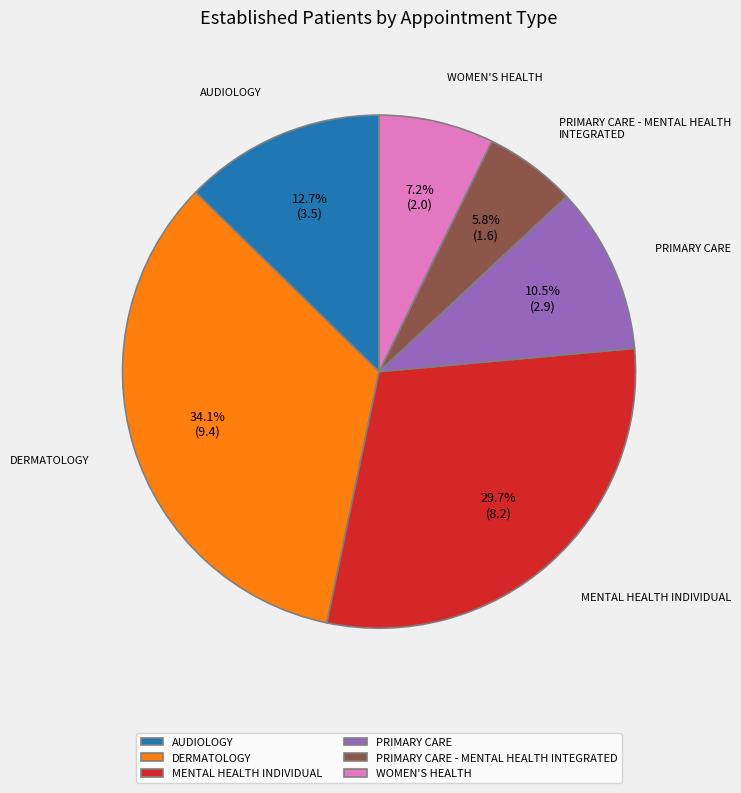

Which category has the smallest portion of the pie?

PRIMARY CARE - MENTAL HEALTH INTEGRATED